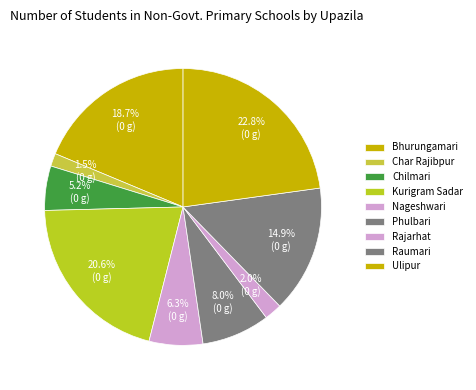

How many slices are in this pie chart?

9